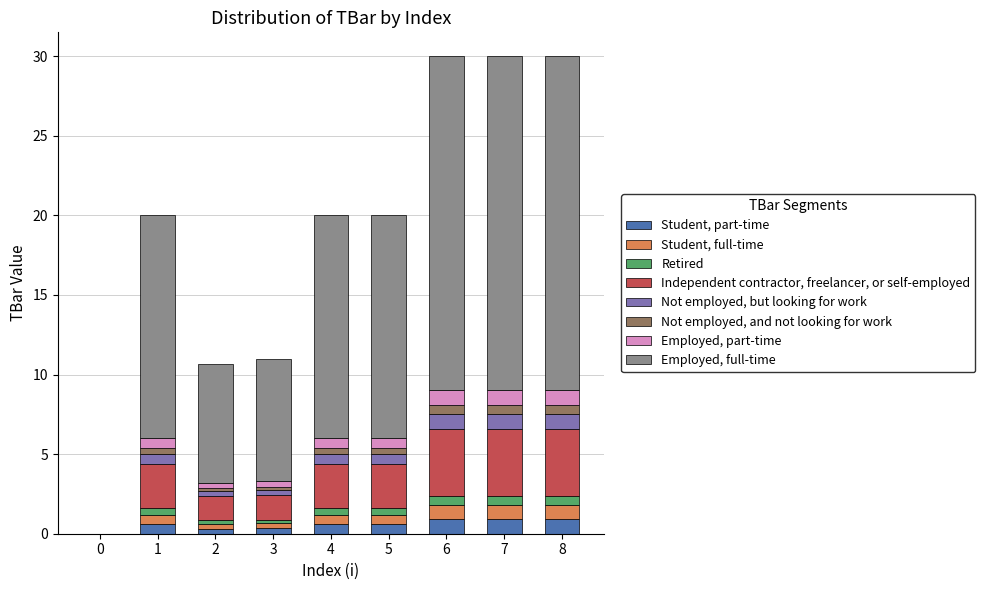

The Student, part-time series shows 0.6 at 1. True or false?

True